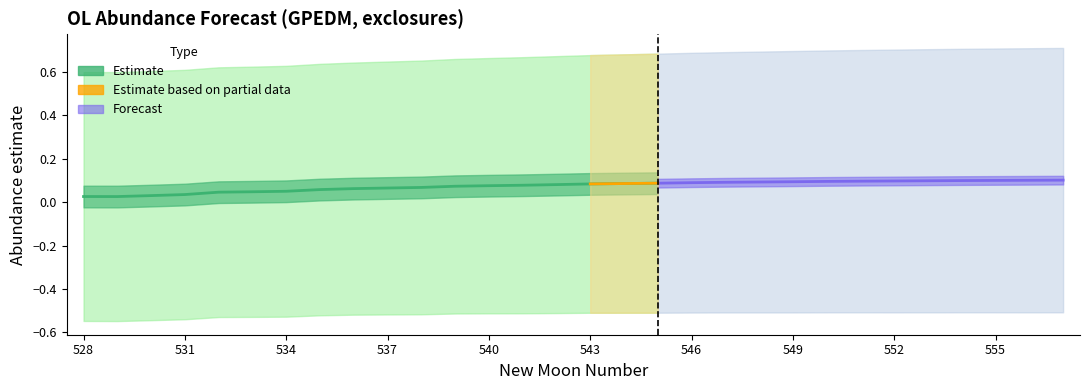

The value of upper_pi at 0 is 0.6. True or false?

True